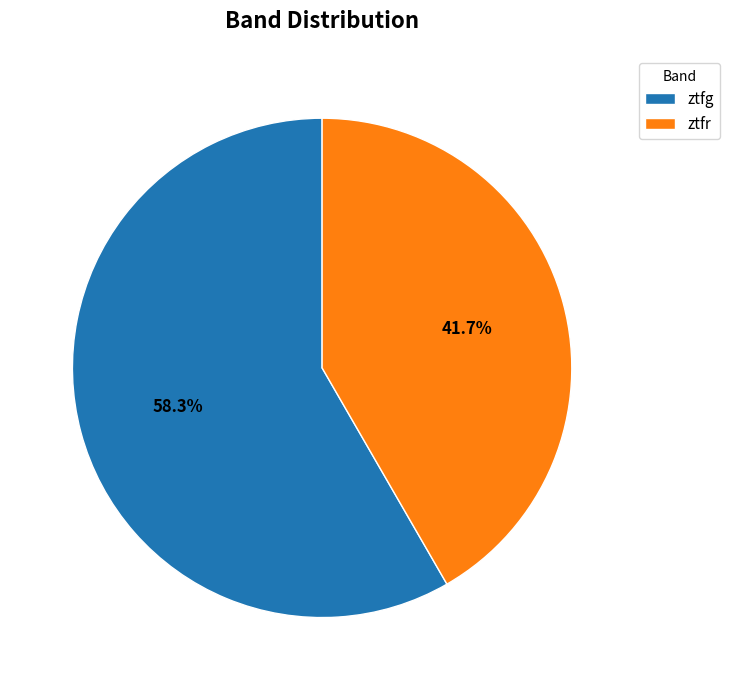

Is ztfr the majority of the pie?

No